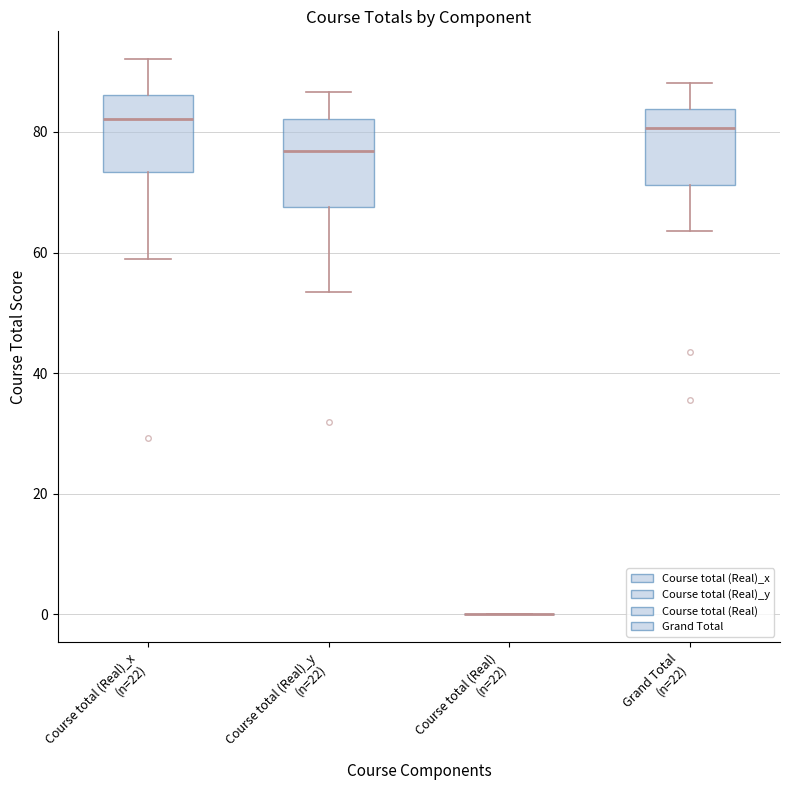

Reading left to right, transcribe this box plot: for each box, give where its median line is, the range the box spans, and where its two whiskers end, as read against the y-axis. The values are not printed on the chart, so give them approximately, as read against the axis.

Course total (Real)_x (n=22): median 82, box 74 to 86, whiskers 60 to 92
Course total (Real)_y (n=22): median 76, box 68 to 82, whiskers 54 to 86
Course total (Real) (n=22): box collapsed to a line at 0, whiskers 0 to 0
Grand Total (n=22): median 80, box 72 to 84, whiskers 64 to 88